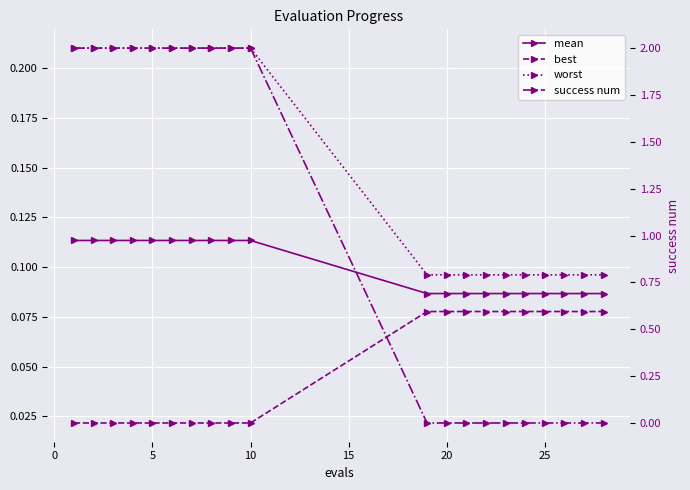

True or false: mean and best intersect in this chart.

False